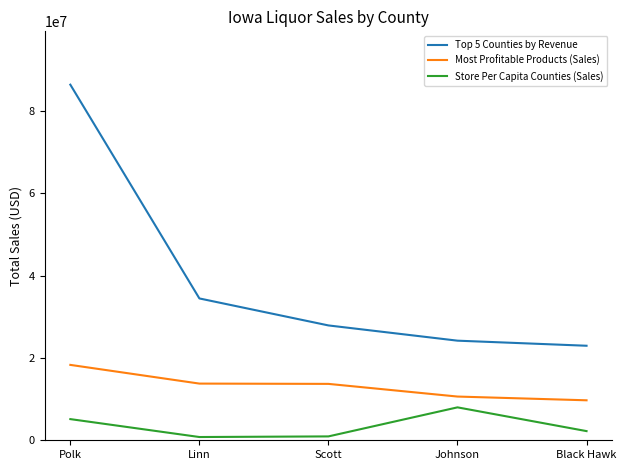

At how many categories does at least one series exceed 74322492?

1